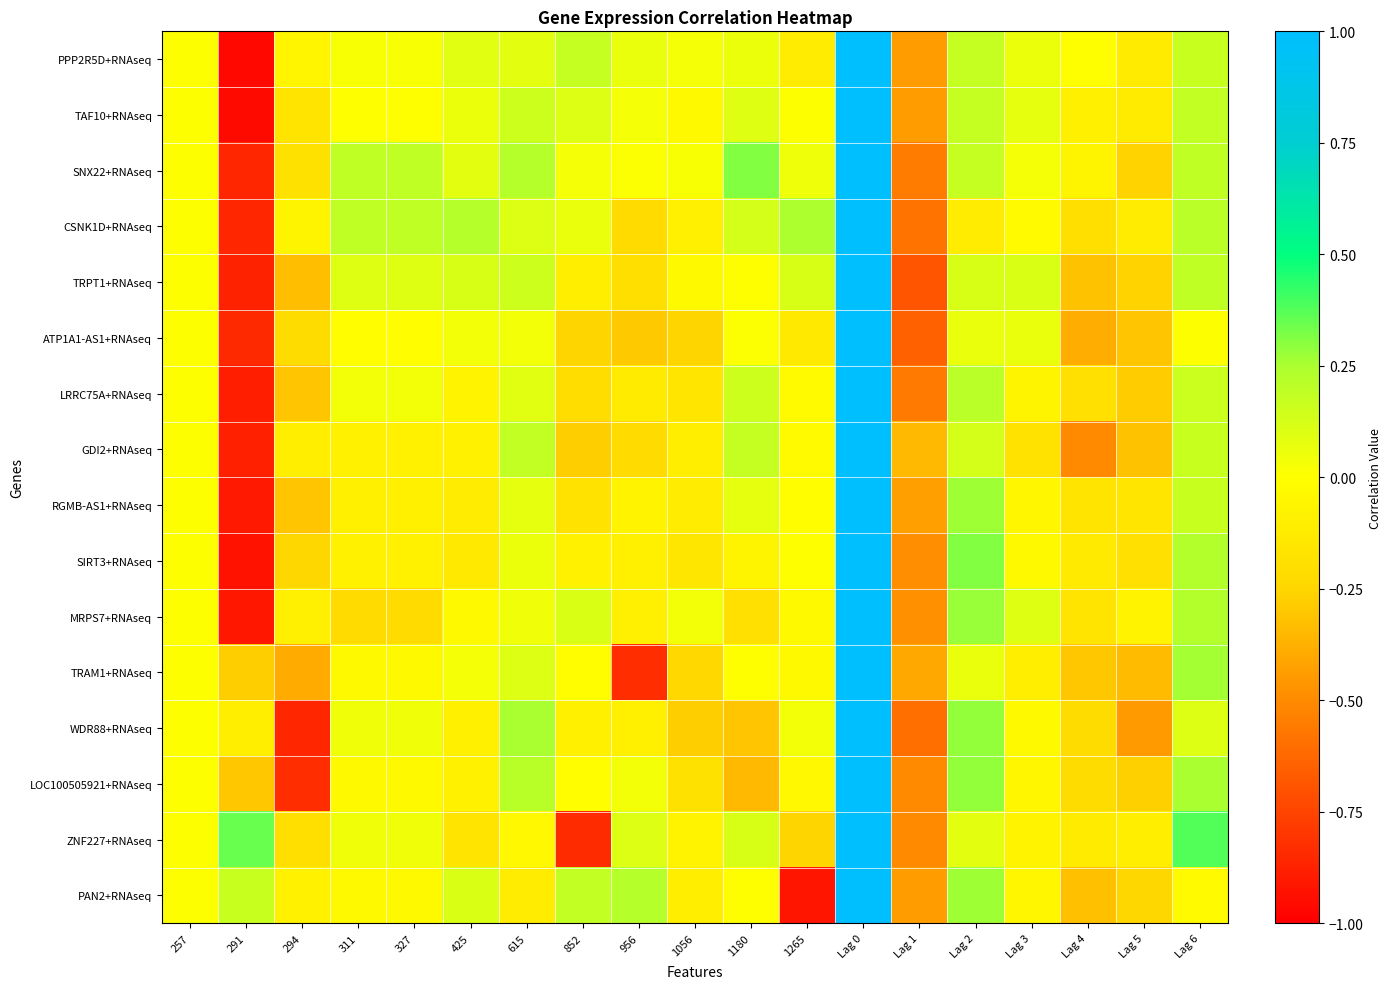

Reading left to right, transcribe all the data shown in this chart.

PPP2R5D+RNAseq: 257=0.0	291=-1.0	294=-0.1	311=0.0	327=0.0	425=0.1	615=0.1	852=0.2	956=0.1	1056=0.0	1180=0.1	1265=-0.1	Lag 0=1.0	Lag 1=-0.4	Lag 2=0.2	Lag 3=0.1	Lag 4=-0.0	Lag 5=-0.1	Lag 6=0.2
TAF10+RNAseq: 257=0.0	291=-1.0	294=-0.2	311=-0.0	327=-0.0	425=0.1	615=0.2	852=0.1	956=0.0	1056=-0.0	1180=0.1	1265=0.0	Lag 0=1.0	Lag 1=-0.4	Lag 2=0.2	Lag 3=0.1	Lag 4=-0.1	Lag 5=-0.1	Lag 6=0.2
SNX22+RNAseq: 257=0.0	291=-0.9	294=-0.2	311=0.2	327=0.2	425=0.1	615=0.2	852=0.0	956=0.0	1056=0.0	1180=0.3	1265=0.1	Lag 0=1.0	Lag 1=-0.6	Lag 2=0.2	Lag 3=0.0	Lag 4=-0.1	Lag 5=-0.3	Lag 6=0.2
CSNK1D+RNAseq: 257=0.0	291=-0.9	294=-0.1	311=0.2	327=0.2	425=0.2	615=0.1	852=0.1	956=-0.2	1056=-0.1	1180=0.1	1265=0.2	Lag 0=1.0	Lag 1=-0.6	Lag 2=-0.1	Lag 3=-0.0	Lag 4=-0.2	Lag 5=-0.1	Lag 6=0.2
TRPT1+RNAseq: 257=0.0	291=-0.9	294=-0.3	311=0.1	327=0.1	425=0.1	615=0.2	852=-0.1	956=-0.2	1056=-0.0	1180=-0.0	1265=0.1	Lag 0=1.0	Lag 1=-0.7	Lag 2=0.1	Lag 3=0.1	Lag 4=-0.3	Lag 5=-0.3	Lag 6=0.2
ATP1A1-AS1+RNAseq: 257=0.0	291=-0.8	294=-0.2	311=-0.0	327=-0.0	425=0.0	615=0.0	852=-0.3	956=-0.3	1056=-0.3	1180=0.0	1265=-0.1	Lag 0=1.0	Lag 1=-0.7	Lag 2=0.1	Lag 3=0.1	Lag 4=-0.4	Lag 5=-0.3	Lag 6=0.0
LRRC75A+RNAseq: 257=0.0	291=-0.9	294=-0.3	311=0.0	327=0.0	425=-0.1	615=0.1	852=-0.2	956=-0.1	1056=-0.2	1180=0.2	1265=-0.0	Lag 0=1.0	Lag 1=-0.6	Lag 2=0.2	Lag 3=-0.1	Lag 4=-0.2	Lag 5=-0.3	Lag 6=0.2
GDI2+RNAseq: 257=0.0	291=-0.9	294=-0.1	311=-0.1	327=-0.1	425=-0.1	615=0.2	852=-0.3	956=-0.2	1056=-0.1	1180=0.2	1265=-0.0	Lag 0=1.0	Lag 1=-0.3	Lag 2=0.1	Lag 3=-0.2	Lag 4=-0.5	Lag 5=-0.3	Lag 6=0.2
RGMB-AS1+RNAseq: 257=0.0	291=-0.9	294=-0.3	311=-0.1	327=-0.1	425=-0.1	615=0.1	852=-0.2	956=-0.1	1056=-0.1	1180=0.1	1265=-0.0	Lag 0=1.0	Lag 1=-0.4	Lag 2=0.3	Lag 3=-0.0	Lag 4=-0.2	Lag 5=-0.2	Lag 6=0.2
SIRT3+RNAseq: 257=0.0	291=-0.9	294=-0.2	311=-0.1	327=-0.1	425=-0.1	615=0.1	852=-0.1	956=-0.1	1056=-0.2	1180=-0.1	1265=-0.0	Lag 0=1.0	Lag 1=-0.5	Lag 2=0.3	Lag 3=-0.0	Lag 4=-0.1	Lag 5=-0.2	Lag 6=0.2
MRPS7+RNAseq: 257=0.0	291=-0.9	294=-0.1	311=-0.2	327=-0.2	425=-0.0	615=0.0	852=0.1	956=-0.1	1056=0.0	1180=-0.2	1265=-0.0	Lag 0=1.0	Lag 1=-0.5	Lag 2=0.3	Lag 3=0.1	Lag 4=-0.2	Lag 5=-0.1	Lag 6=0.2
TRAM1+RNAseq: 257=0.0	291=-0.3	294=-0.4	311=-0.0	327=-0.0	425=0.0	615=0.1	852=-0.0	956=-0.8	1056=-0.2	1180=-0.0	1265=-0.0	Lag 0=1.0	Lag 1=-0.4	Lag 2=0.1	Lag 3=-0.1	Lag 4=-0.3	Lag 5=-0.3	Lag 6=0.3
WDR88+RNAseq: 257=0.0	291=-0.1	294=-0.9	311=0.0	327=0.0	425=-0.1	615=0.3	852=-0.1	956=-0.1	1056=-0.3	1180=-0.3	1265=0.0	Lag 0=1.0	Lag 1=-0.6	Lag 2=0.3	Lag 3=-0.0	Lag 4=-0.2	Lag 5=-0.4	Lag 6=0.1
LOC100505921+RNAseq: 257=0.0	291=-0.3	294=-0.8	311=-0.0	327=-0.0	425=-0.1	615=0.2	852=-0.0	956=0.0	1056=-0.2	1180=-0.4	1265=-0.0	Lag 0=1.0	Lag 1=-0.5	Lag 2=0.3	Lag 3=-0.1	Lag 4=-0.2	Lag 5=-0.3	Lag 6=0.3
ZNF227+RNAseq: 257=0.0	291=0.4	294=-0.2	311=0.0	327=0.0	425=-0.2	615=-0.0	852=-0.8	956=0.1	1056=-0.1	1180=0.1	1265=-0.3	Lag 0=1.0	Lag 1=-0.5	Lag 2=0.1	Lag 3=-0.1	Lag 4=-0.1	Lag 5=-0.1	Lag 6=0.4
PAN2+RNAseq: 257=0.0	291=0.2	294=-0.1	311=-0.0	327=-0.0	425=0.1	615=-0.1	852=0.2	956=0.2	1056=-0.1	1180=-0.0	1265=-0.9	Lag 0=1.0	Lag 1=-0.4	Lag 2=0.3	Lag 3=-0.1	Lag 4=-0.3	Lag 5=-0.2	Lag 6=-0.0